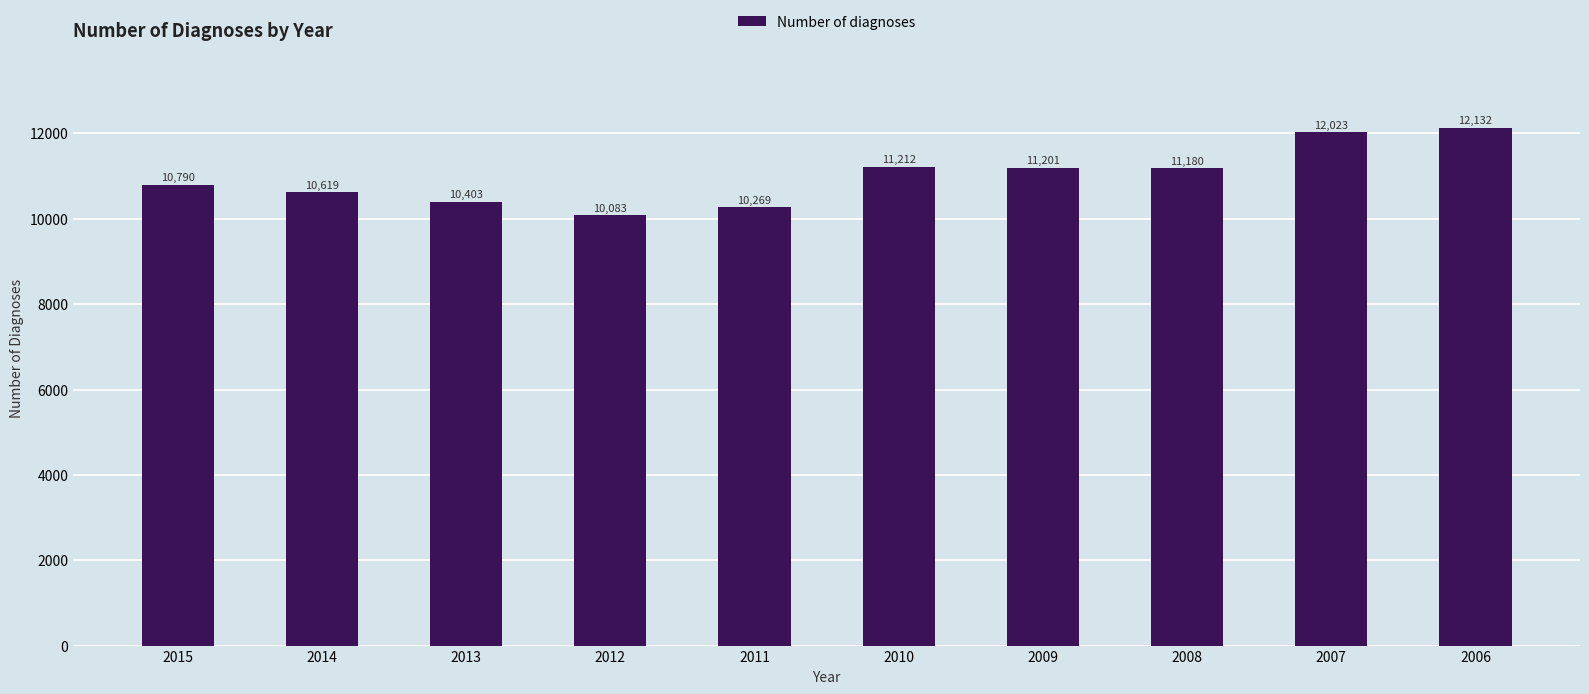

What is the sum of the values at 2012 and 2008?

21263